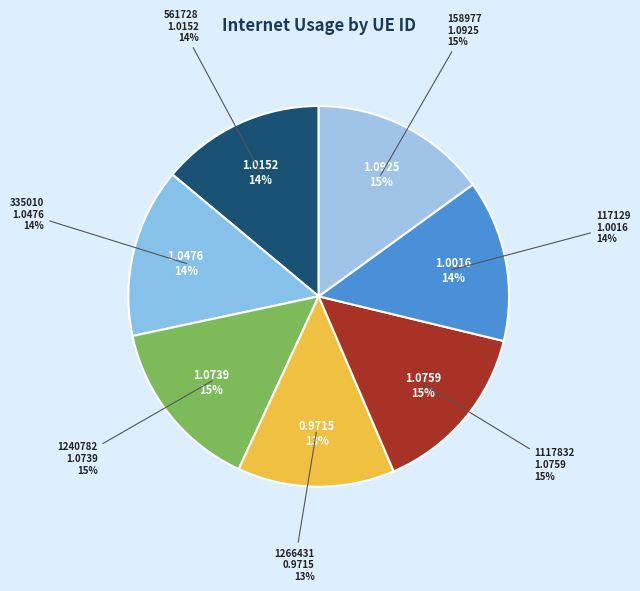

Which has a higher value, 1240782 or 158977?

158977